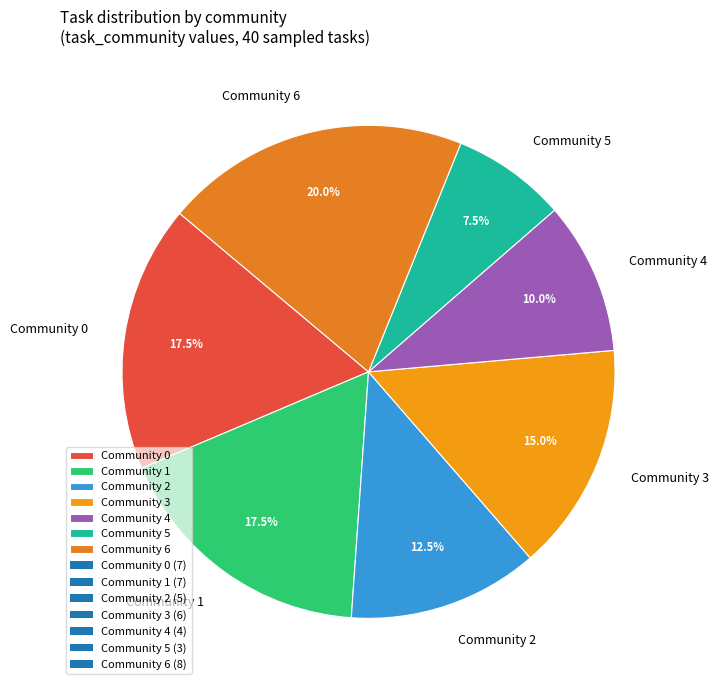

Combined, do Community 3 and Community 0 account for over 50%?

No